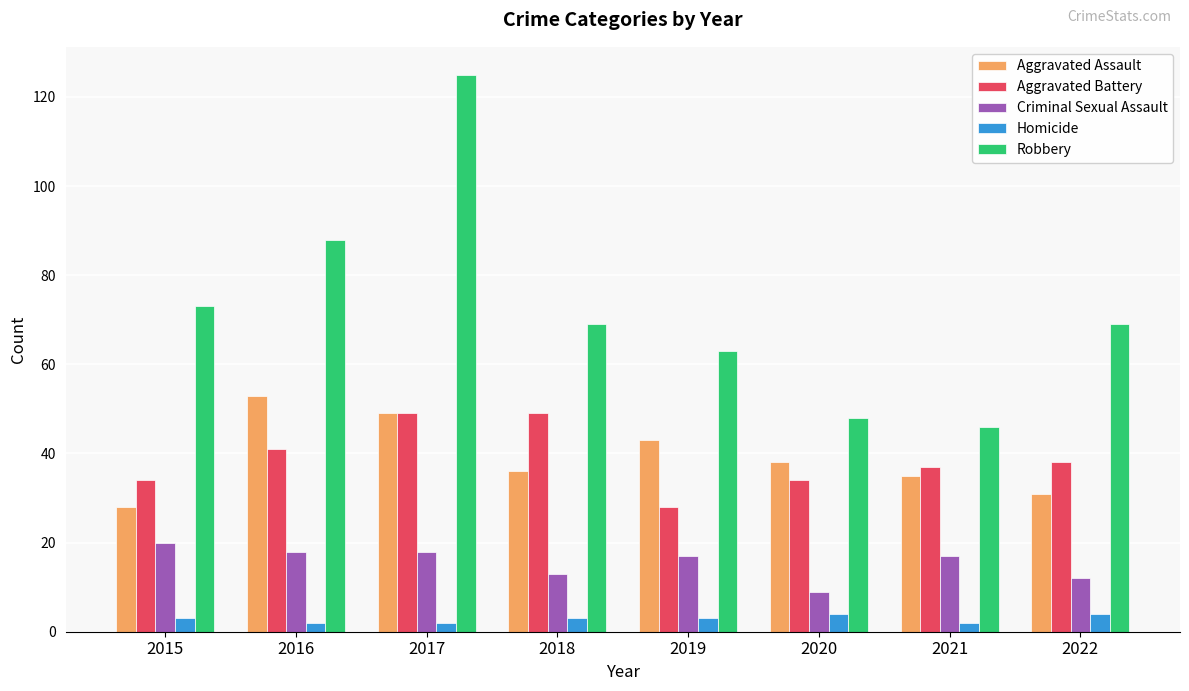

Rank the series at 2016 from lowest to highest value.

Homicide, Criminal Sexual Assault, Aggravated Battery, Aggravated Assault, Robbery